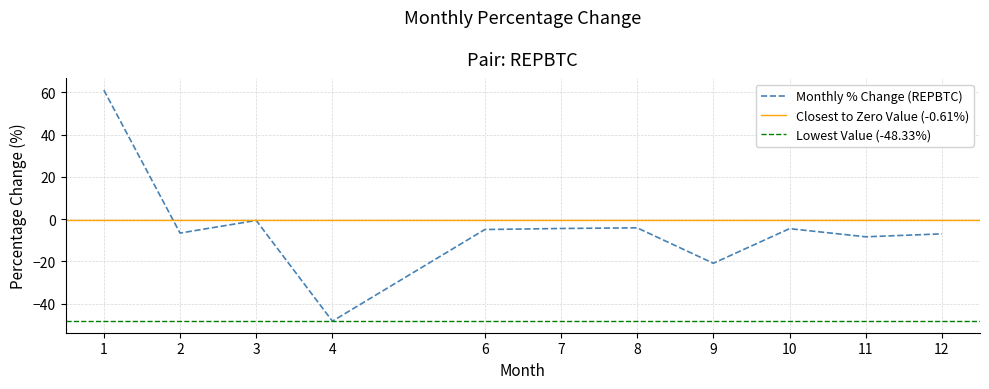

How many interior local valleys (lower than both neighbors) does the data have?

4